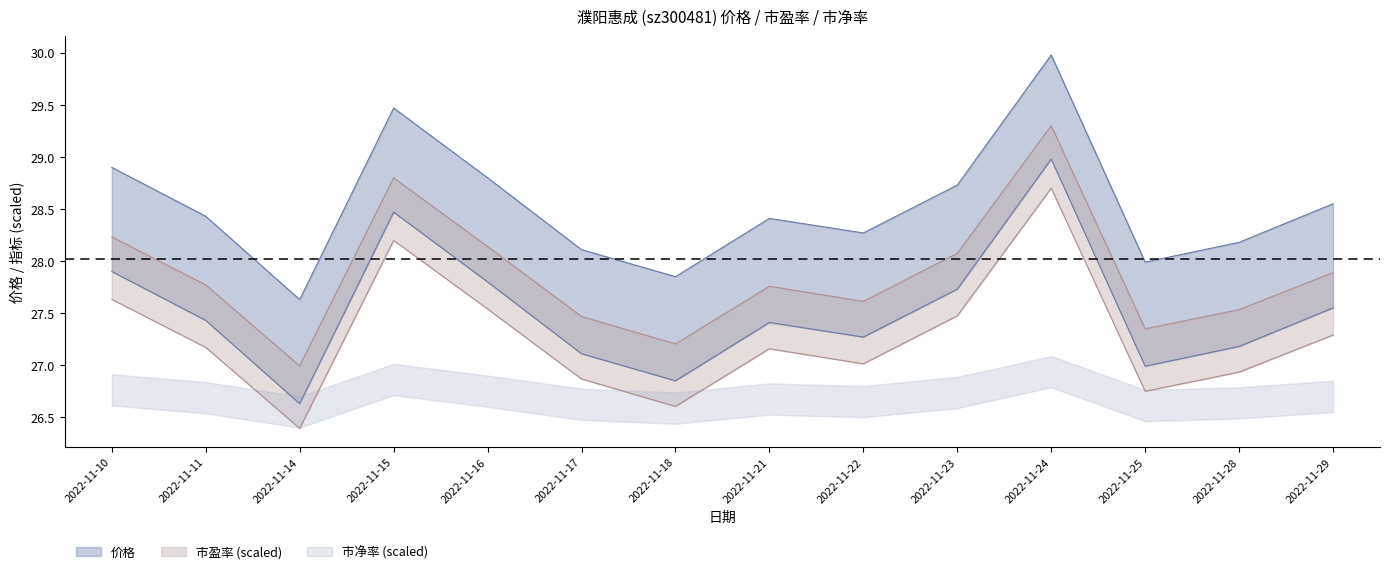

True or false: 市净率 and 价格 intersect in this chart.

False